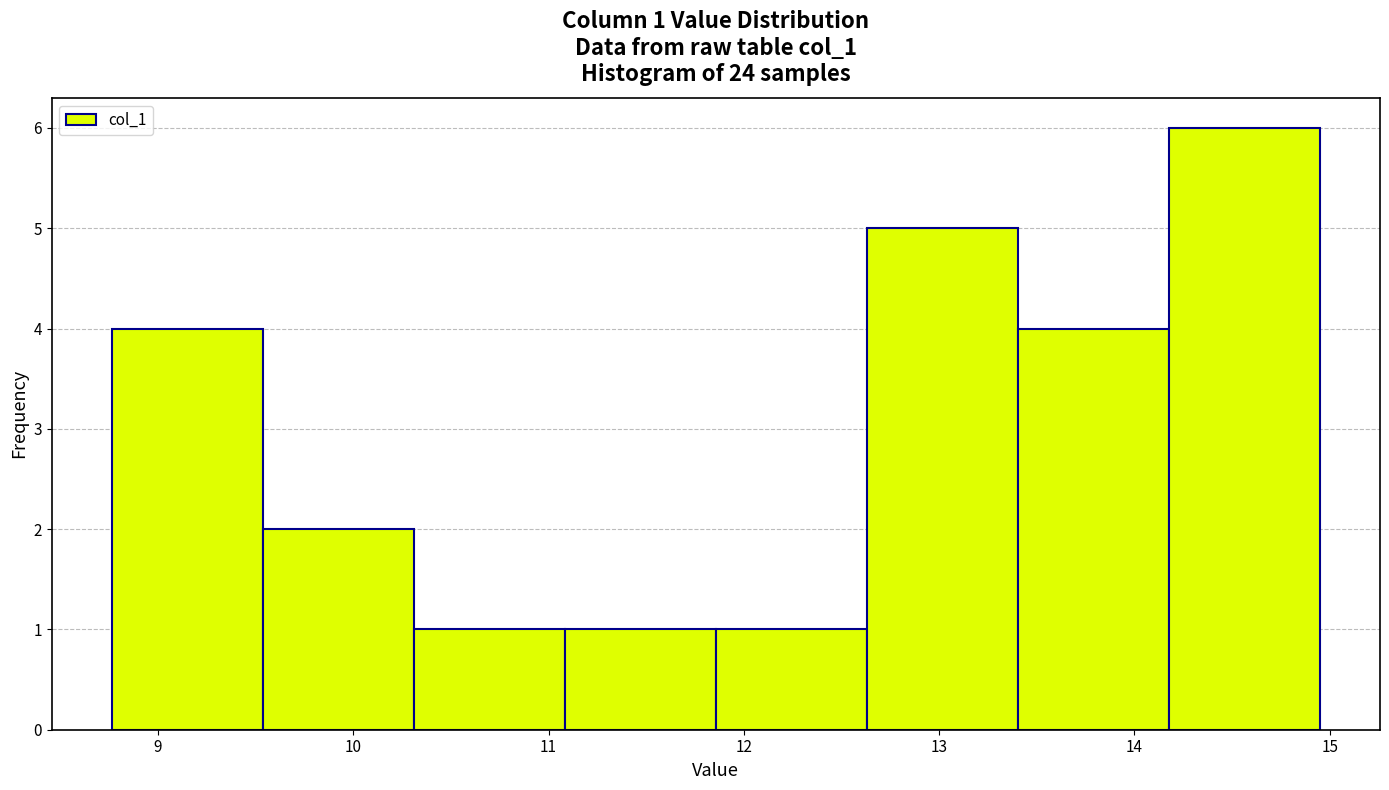

Over which range of the x-axis is the bar tallest?

14.2 to 14.9